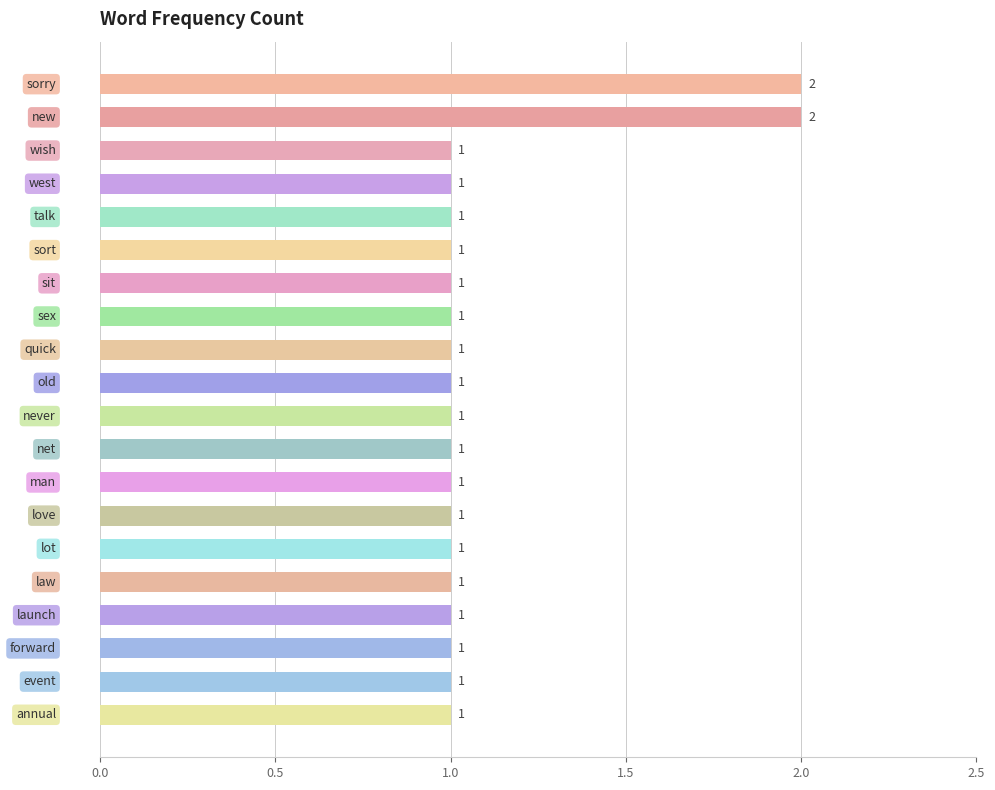

What is the sum of all values?

22